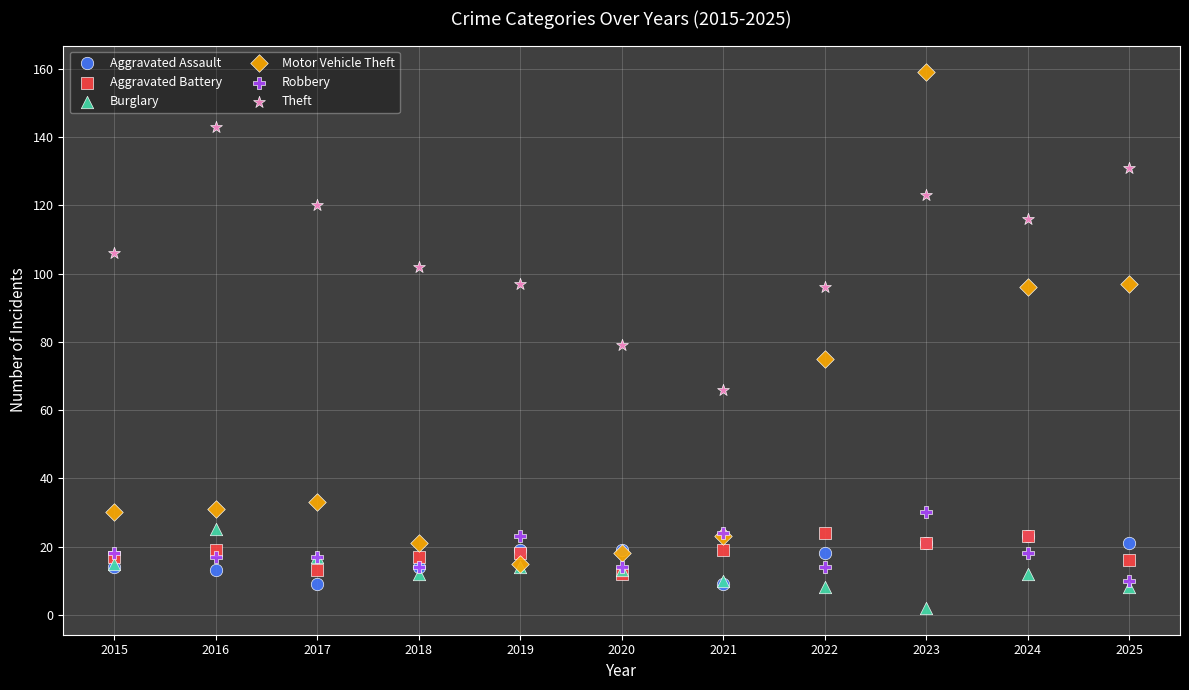

What are all the series names shown in the legend?

Aggravated Assault, Aggravated Battery, Burglary, Motor Vehicle Theft, Robbery, Theft